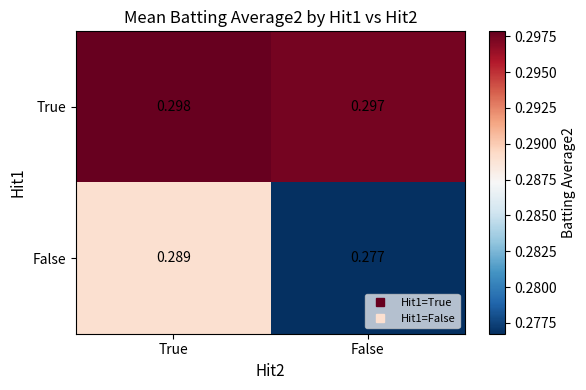

At which label is True closest to 0?

False